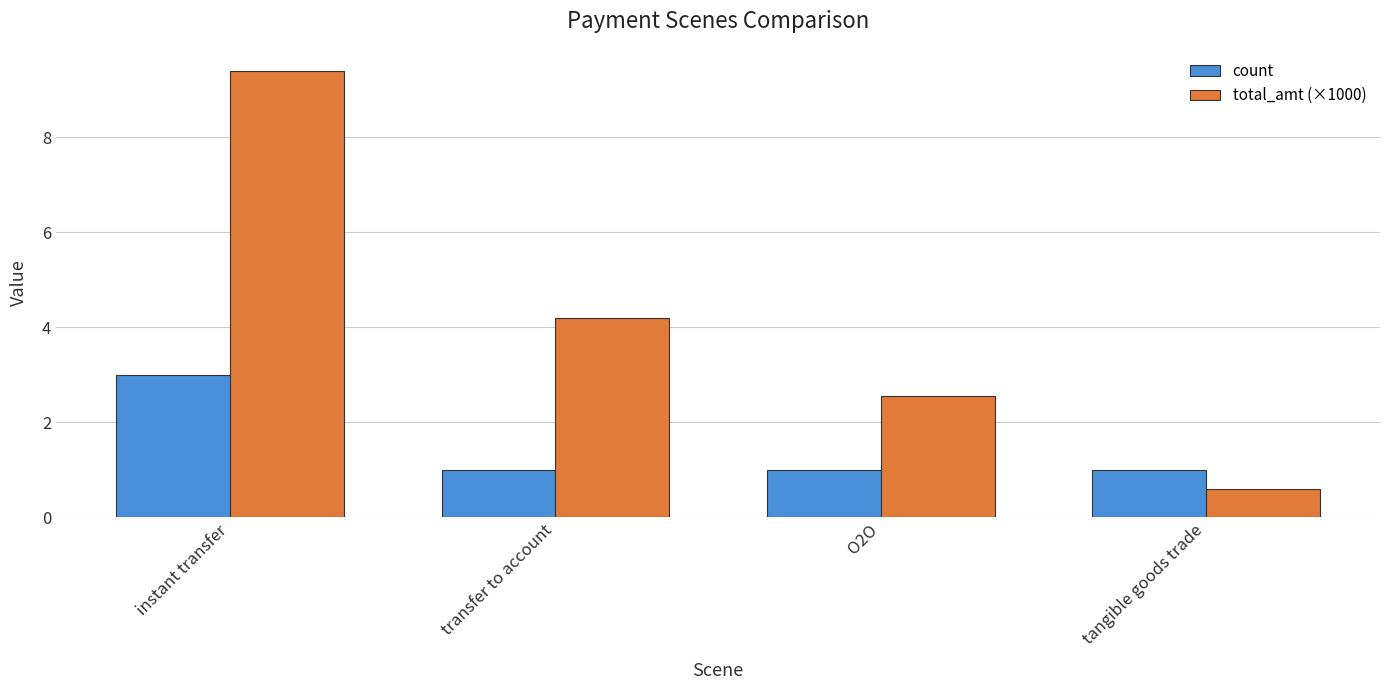

Where is total_amt (×1000) nearest to the value 4?

transfer to account